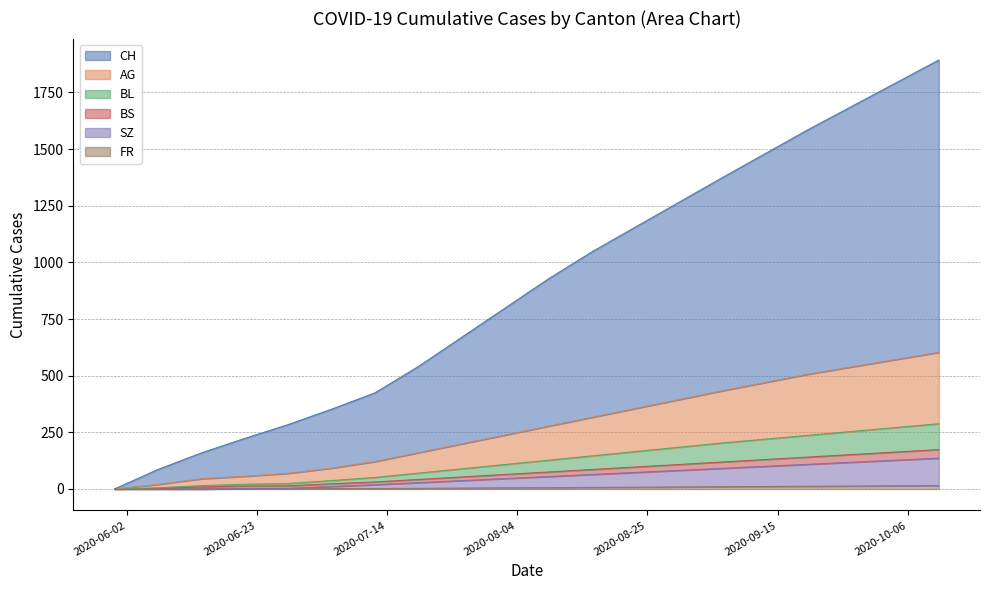

How many data points does each series have?

20